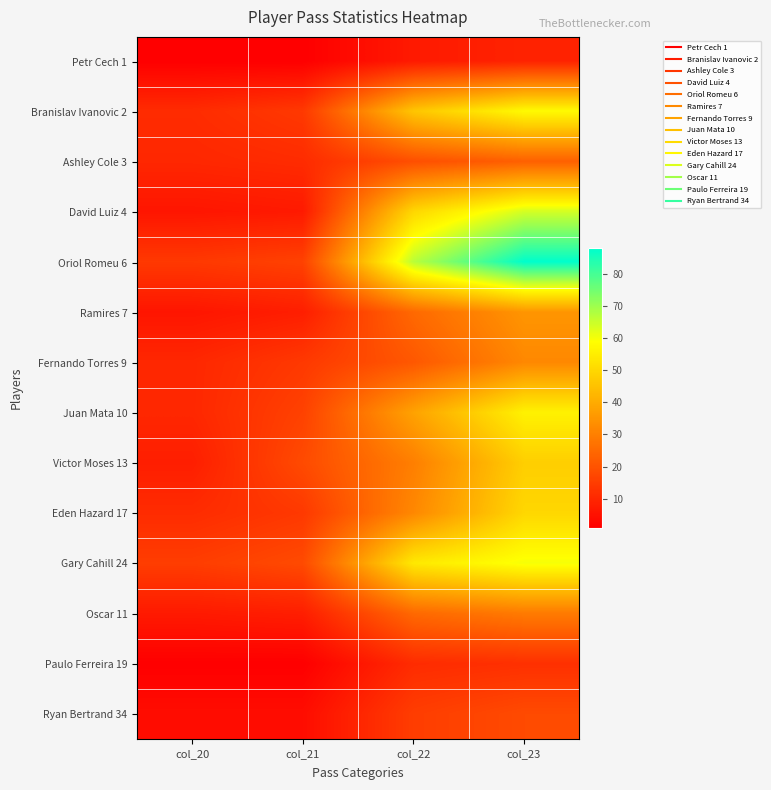

Which category has the lowest value across all series?

col_20